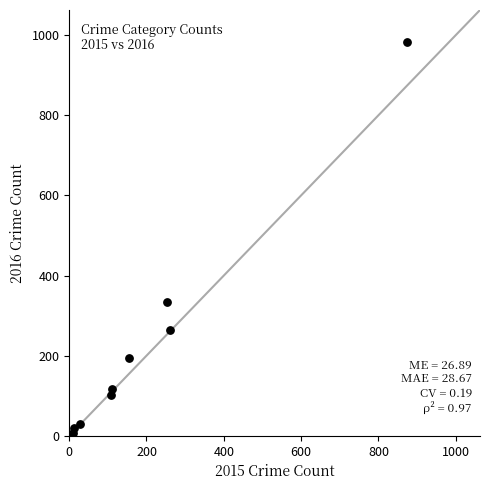

What is the average Y value?

228